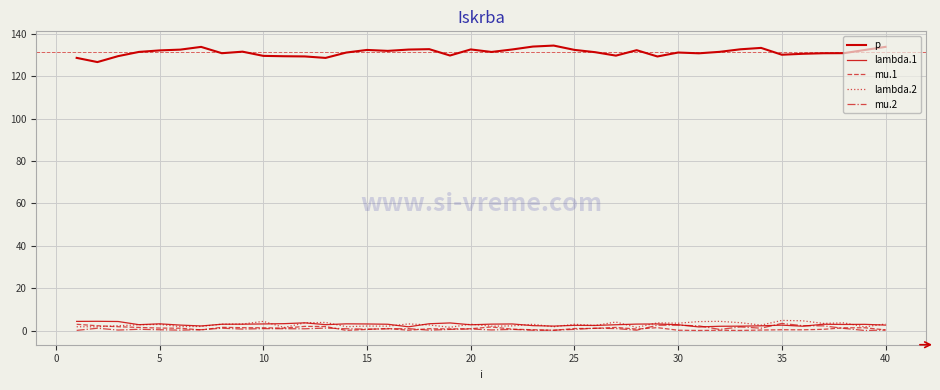

Is this an area chart (filled region under the line)?

No